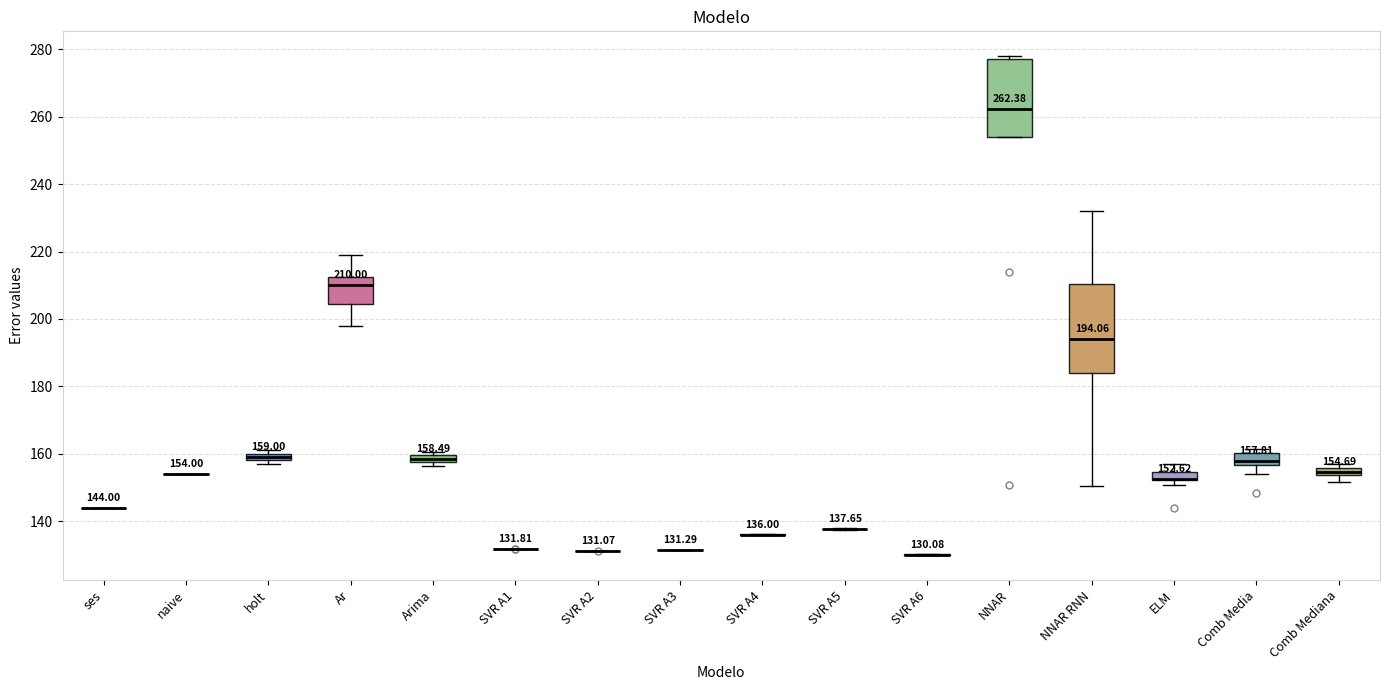

Which box is the tallest, from its lower edge to its upper edge?

NNAR RNN